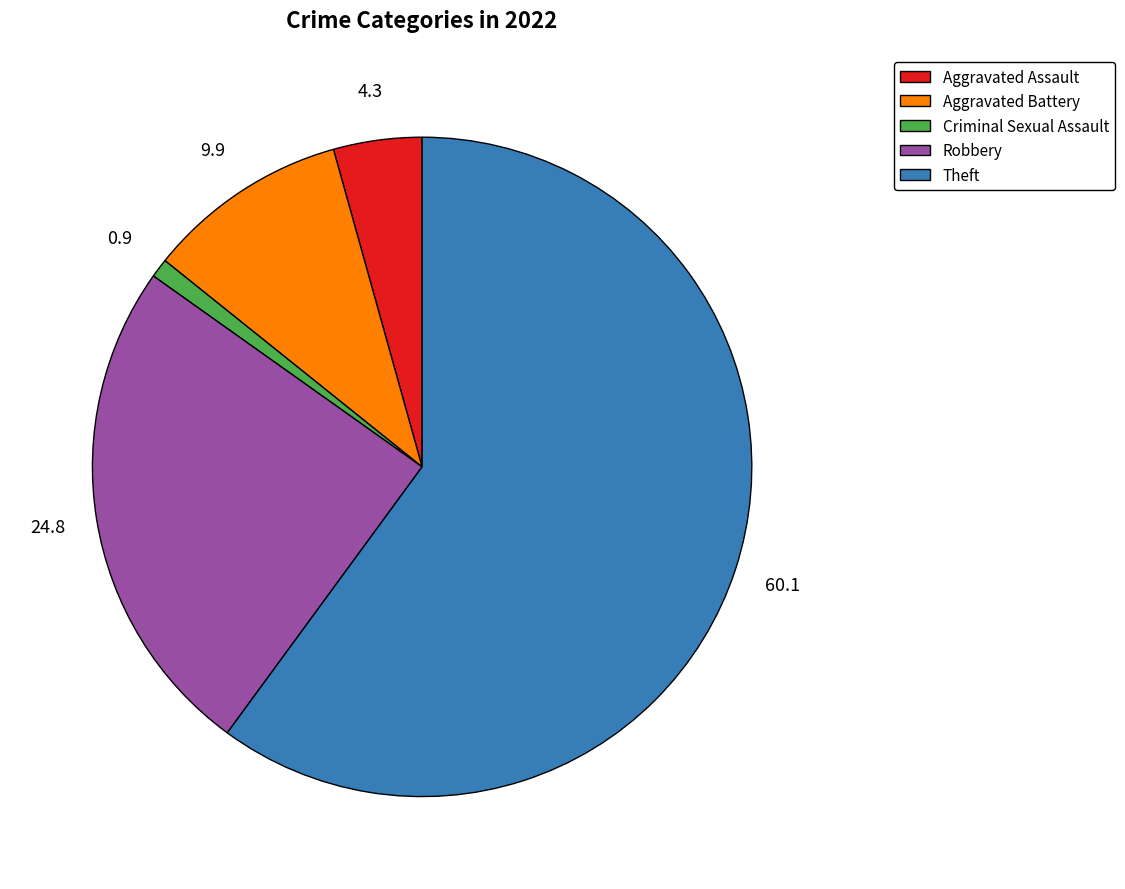

Approximately how many times larger is the value at Criminal Sexual Assault compared to Aggravated Battery?

0.1